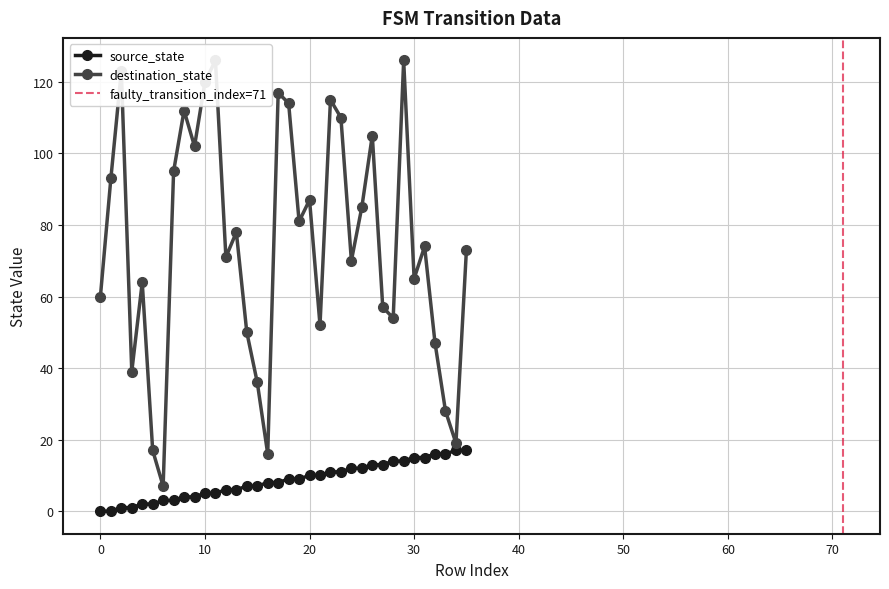

Which has a higher value, 33 or 17?

33